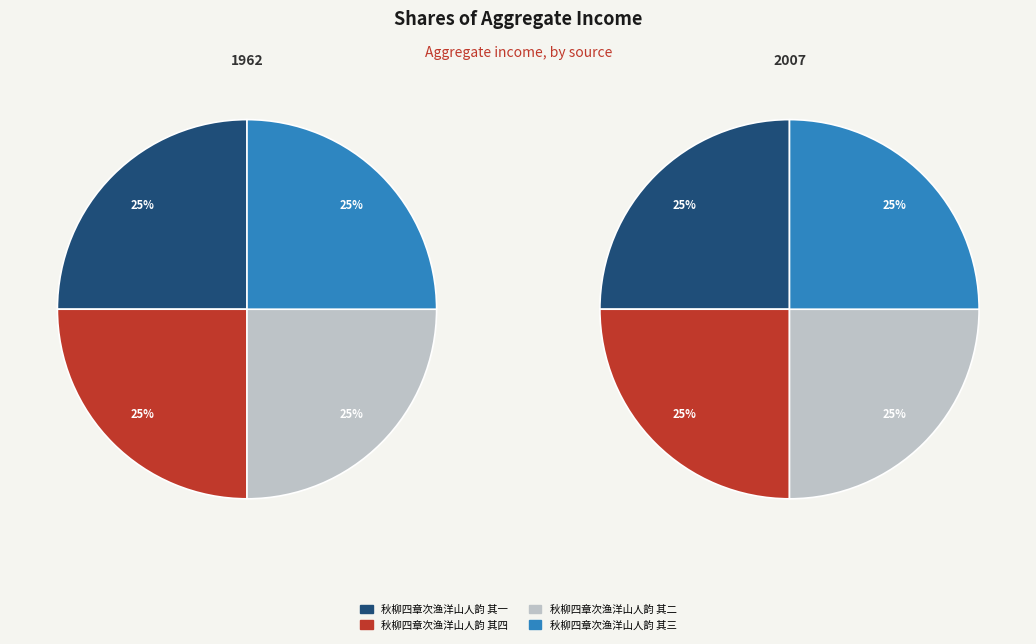

To the nearest percent, what percentage of the pie is 秋柳四章次渔洋山人韵 其一?

25%